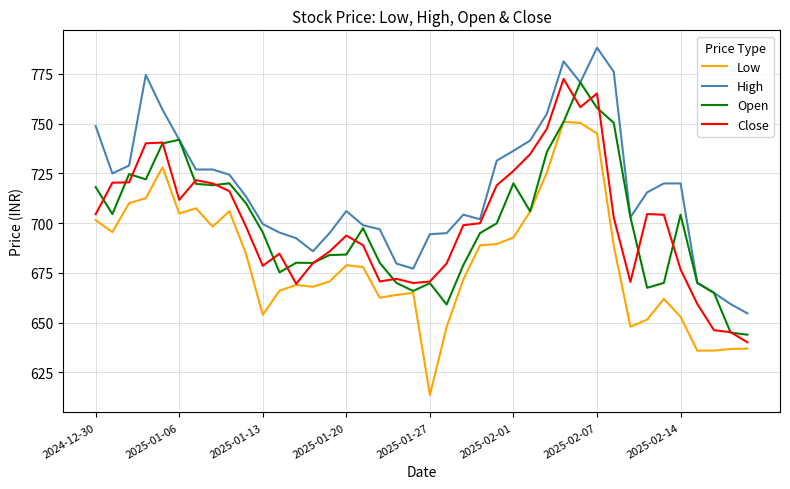

True or false: Low and High cross at least once.

False